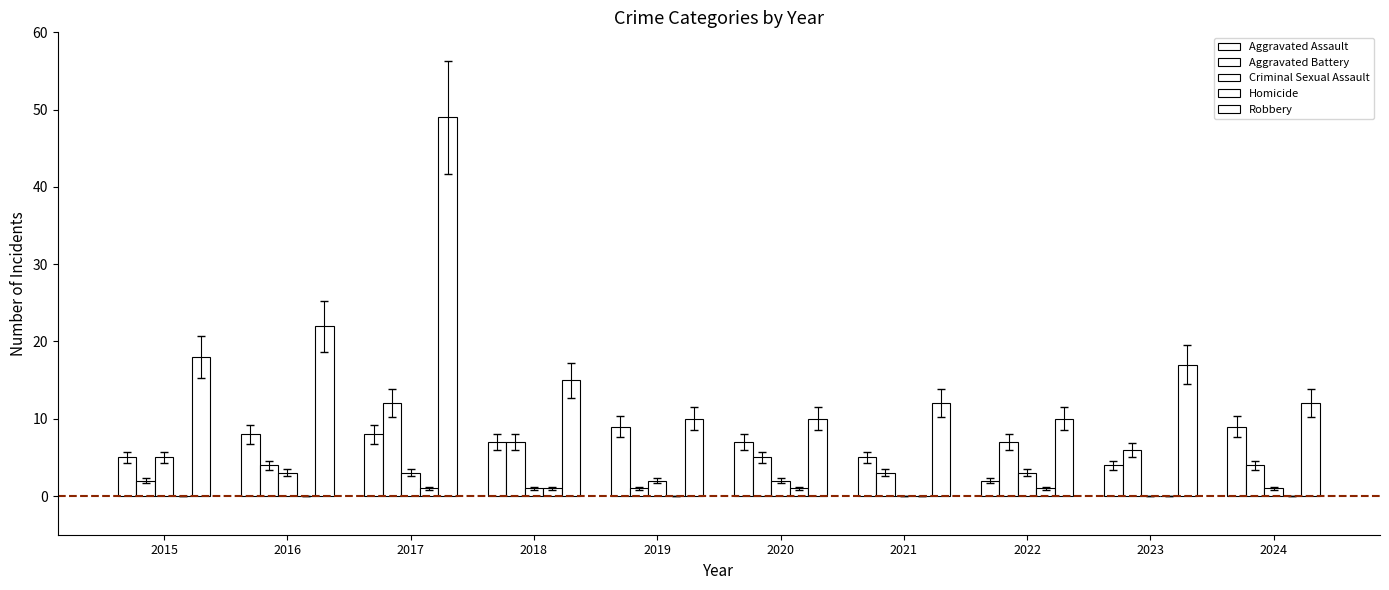

At 2020, list the series in order from largest to smallest.

Robbery, Aggravated Assault, Aggravated Battery, Criminal Sexual Assault, Homicide